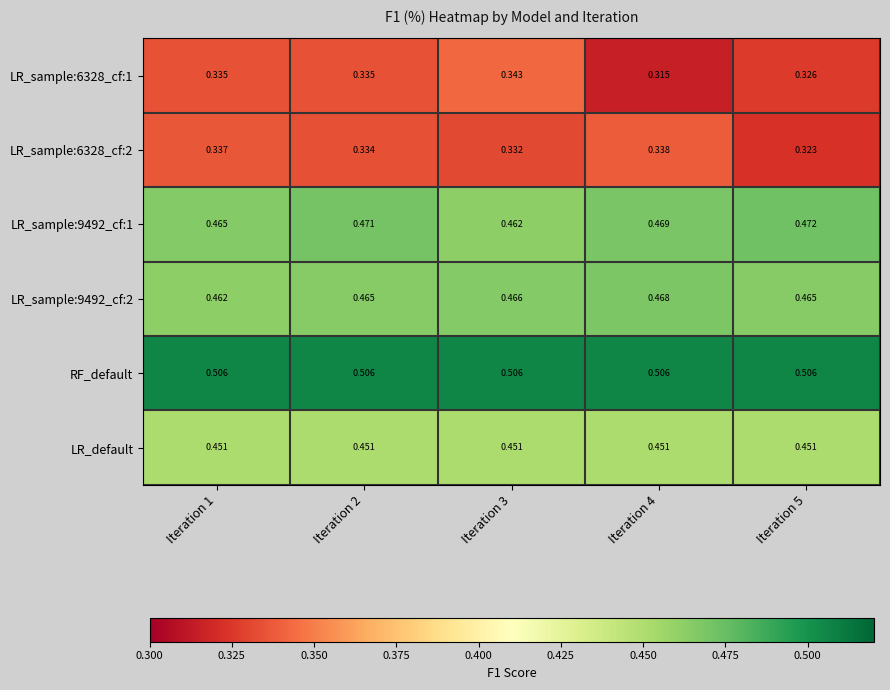

Which series has the largest total across all categories?

RF_default